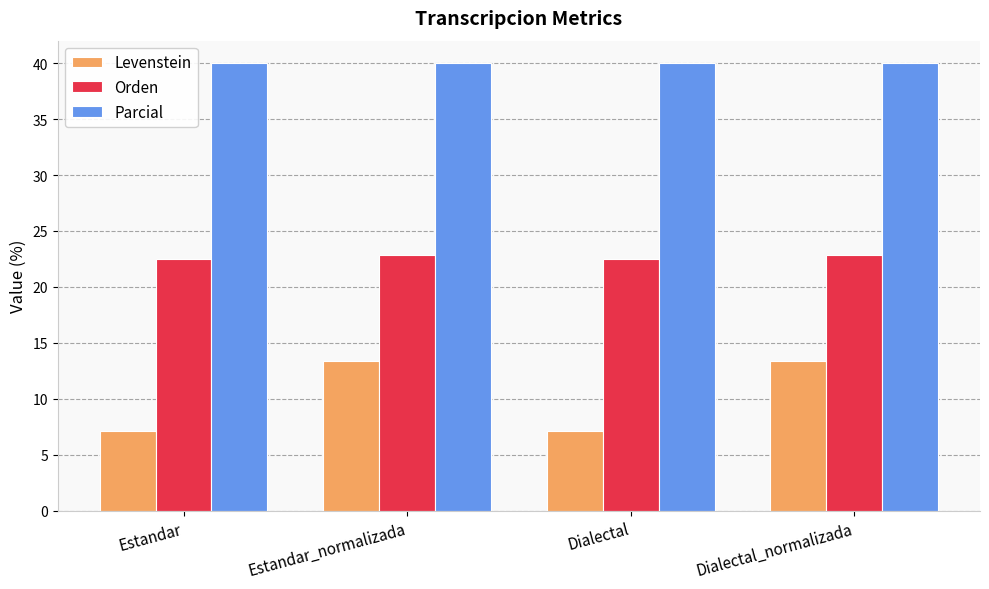

What is the total value across all series at Dialectal_normalizada?

76.3